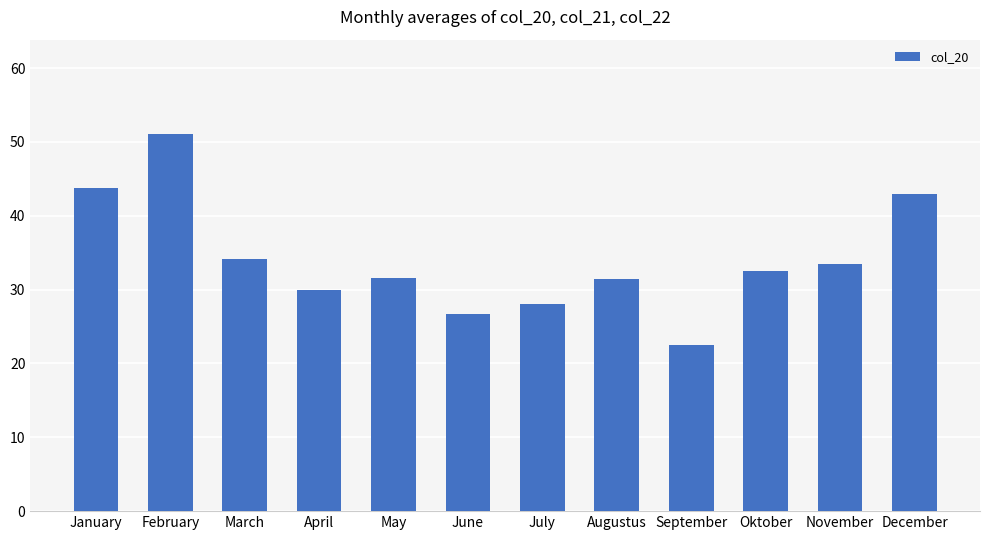

At which label is the value closest to 36?

March